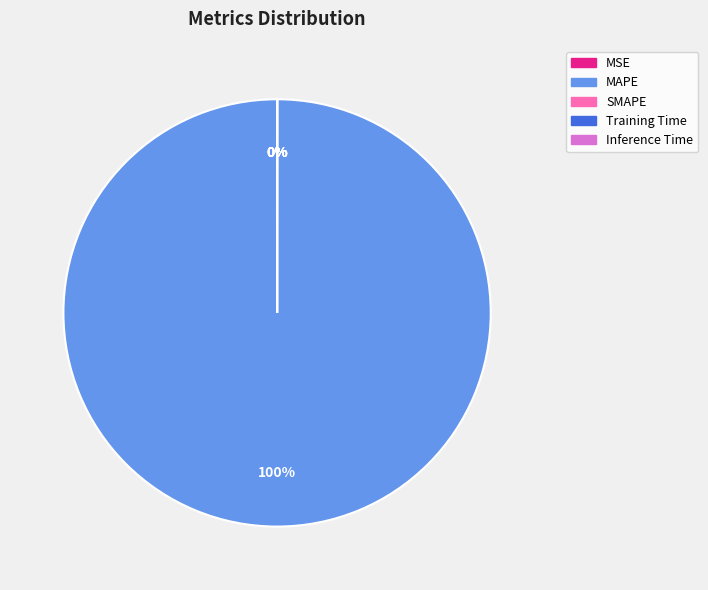

Is there any slice that represents more than half of the pie?

Yes